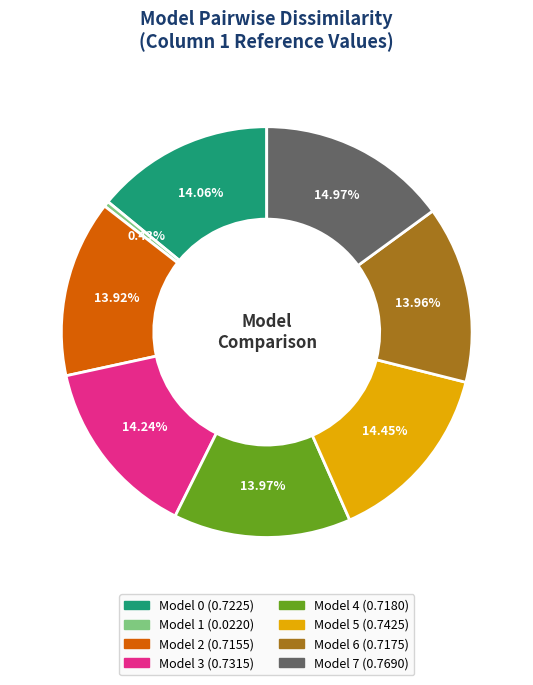

Is there a majority slice in this chart?

No